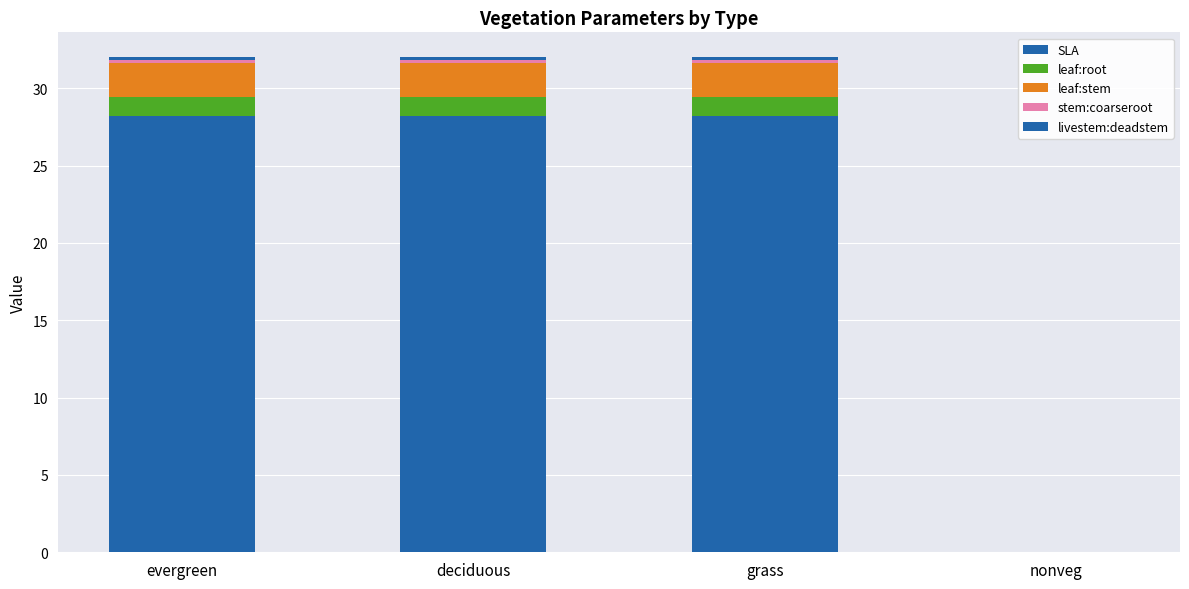

At deciduous, list the series in order from smallest to largest.

livestem:deadstem, stem:coarseroot, leaf:root, leaf:stem, SLA